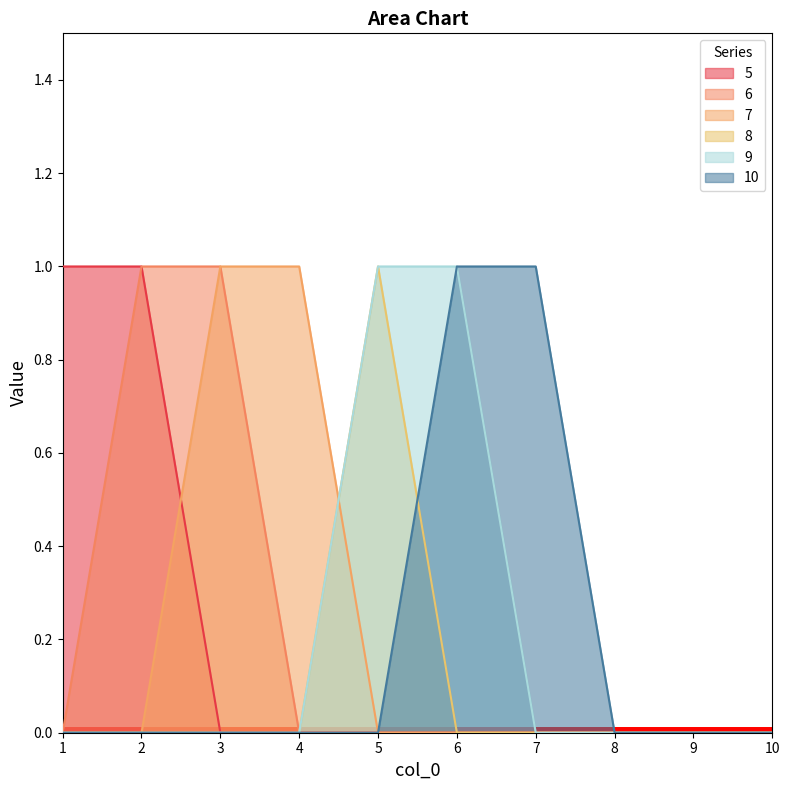

Which label corresponds to the largest value in the chart?

1